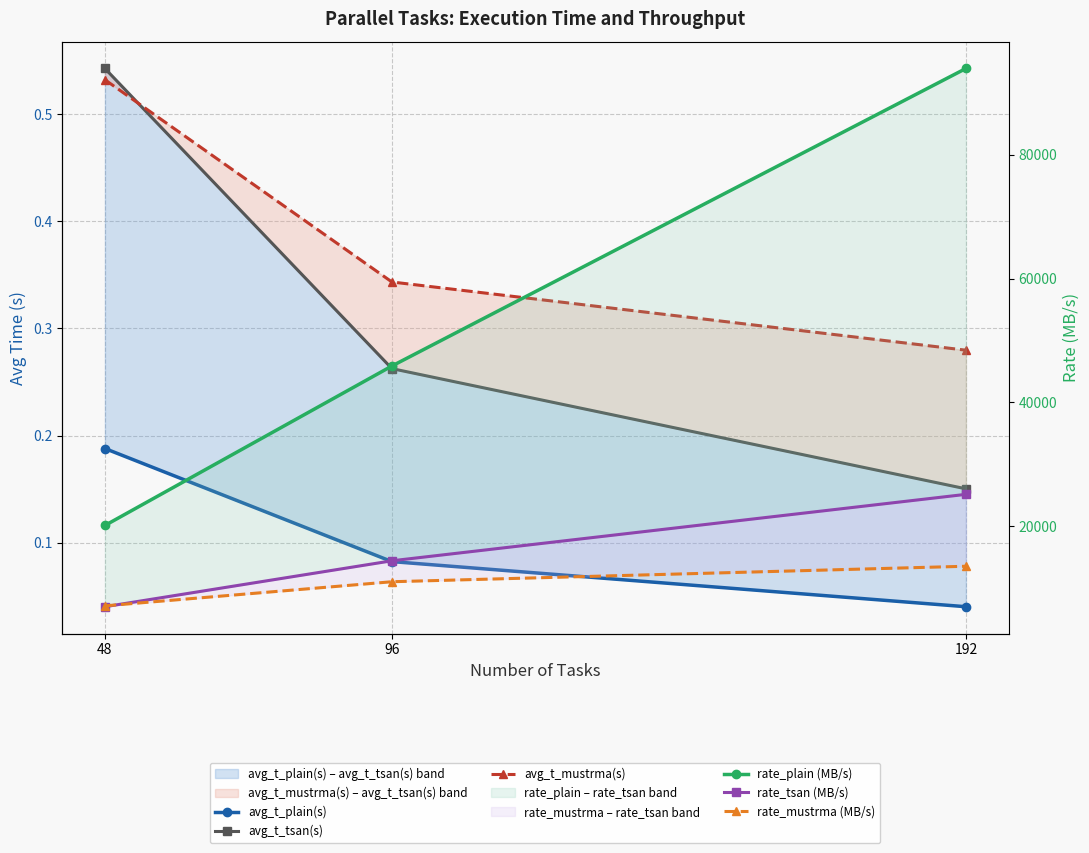

Rank the series at 48 from highest to lowest value.

rate_plain (MB/s), rate_mustrma (MB/s), rate_tsan (MB/s), avg_t_tsan(s), avg_t_mustrma(s), avg_t_plain(s)